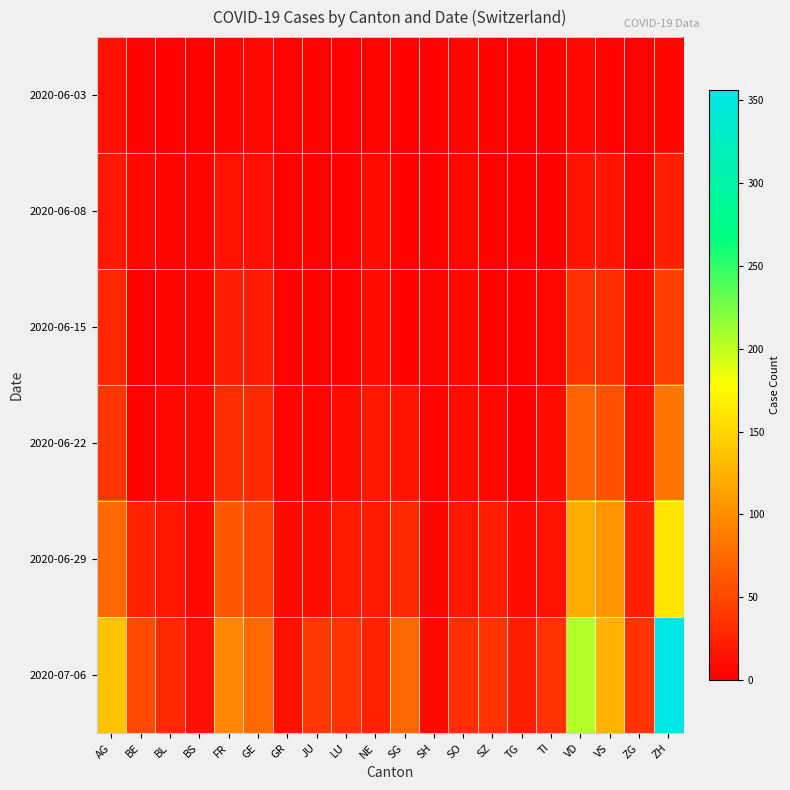

At how many categories does at least one series exceed 283?

1